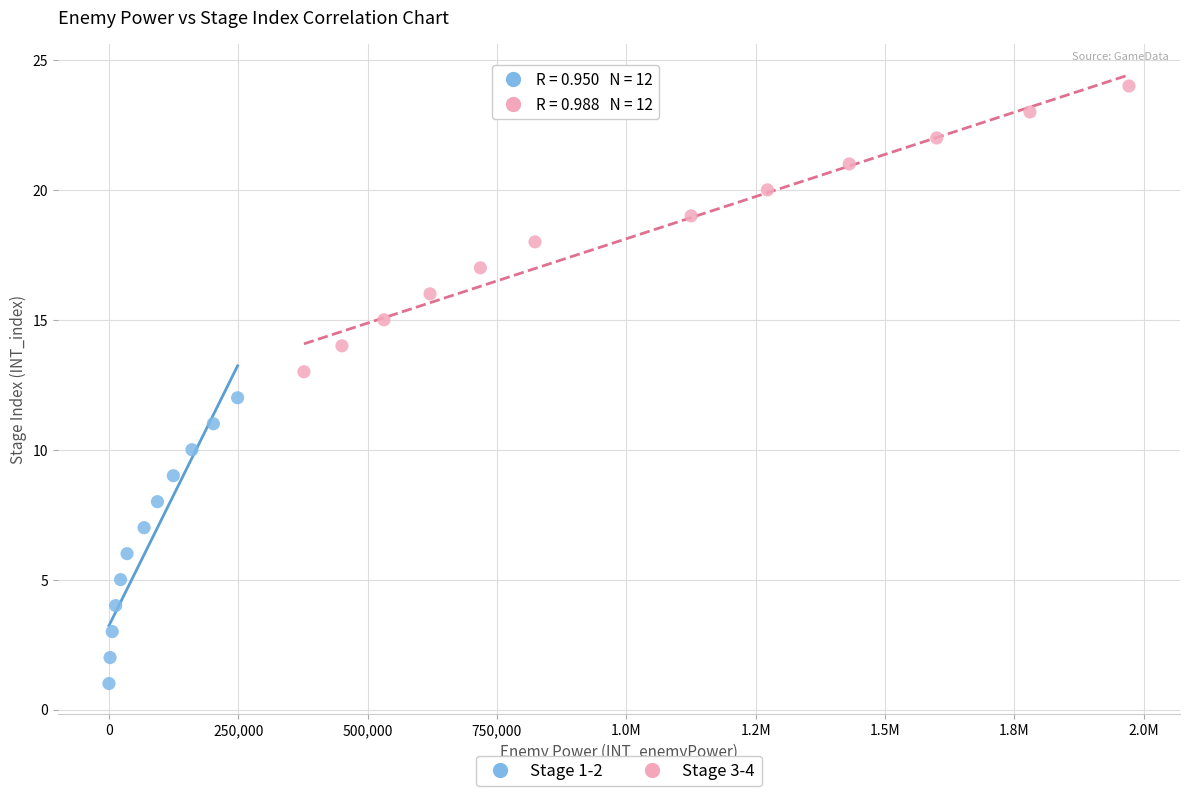

Which series contains the lowest Y value?

Stage 1-2